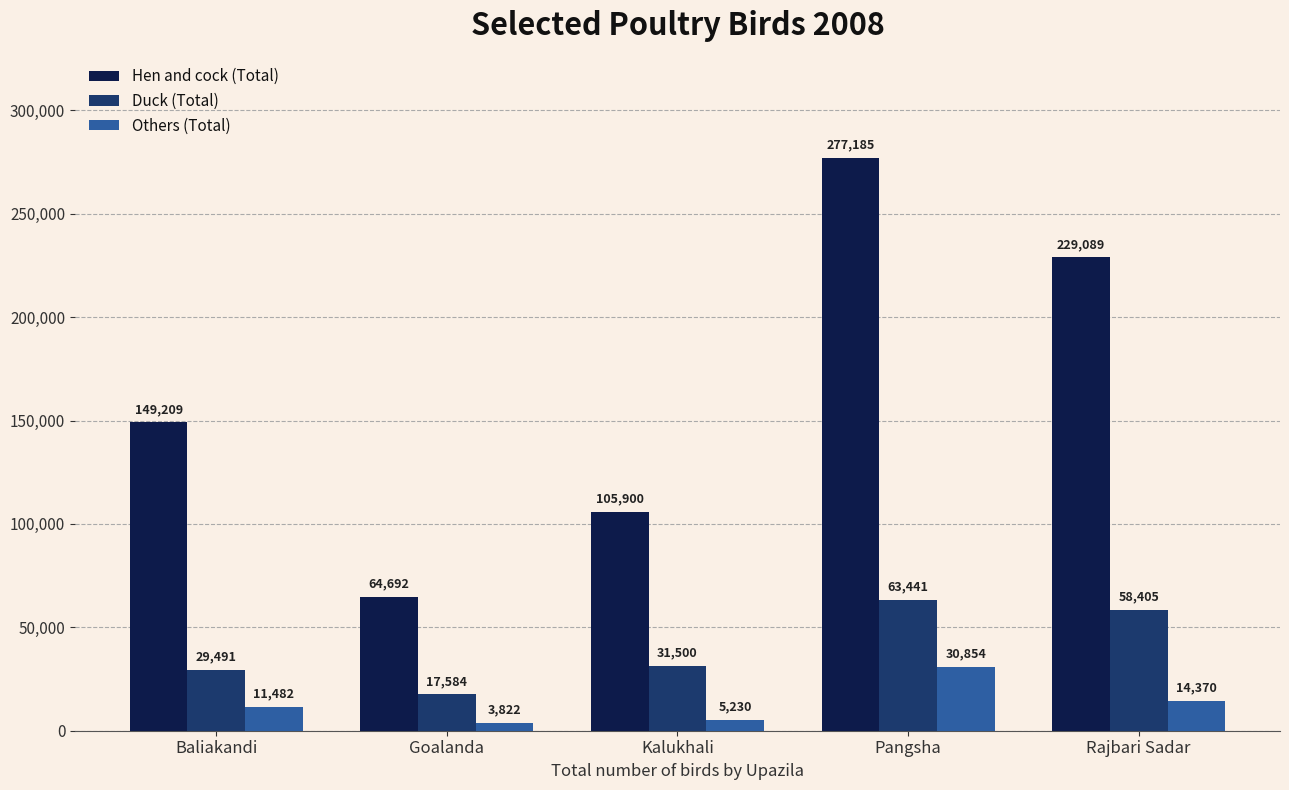

At how many categories does at least one series exceed 109061?

3